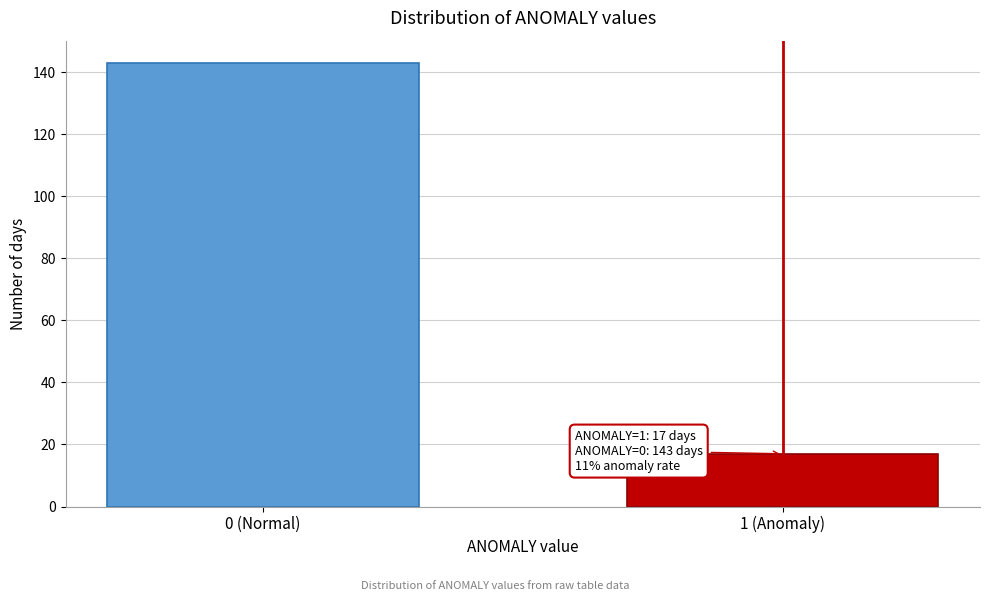

Reading left to right, what are all the values shown in this chart?

143	17